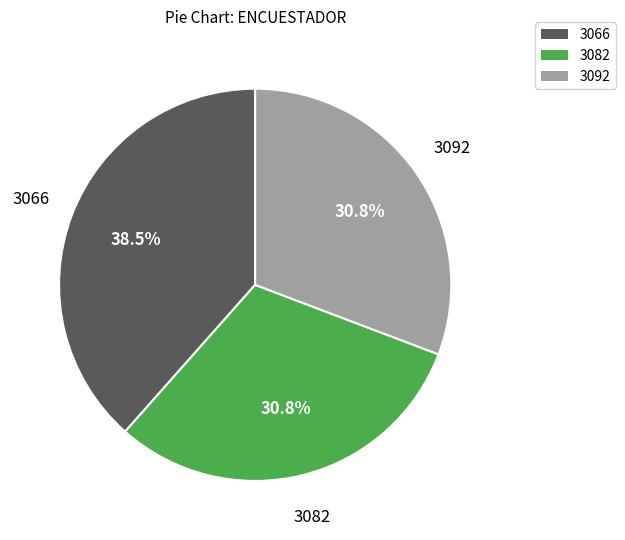

Is there any slice that represents more than half of the pie?

No